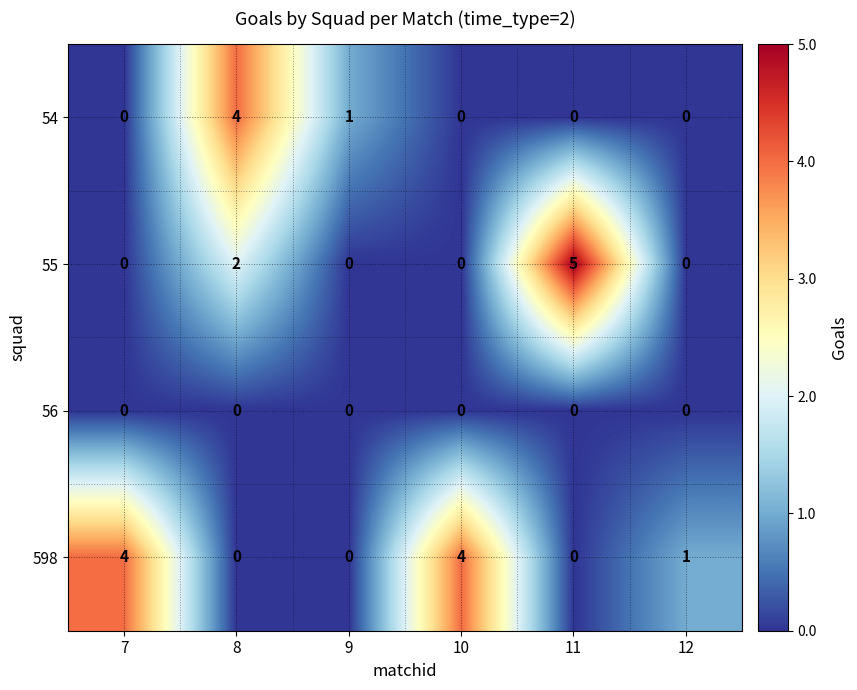

What is the spread (max minus min) of values at 11?

5